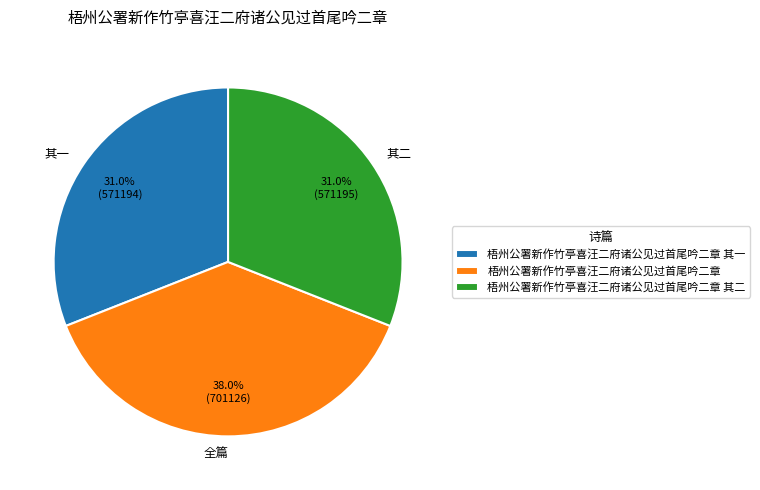

How many slices are in this pie chart?

3